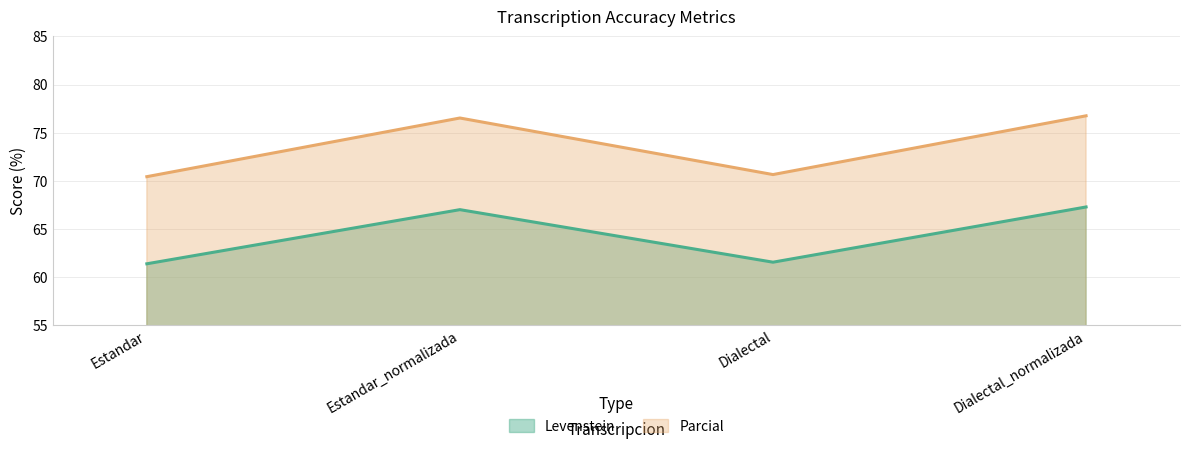

List the series in order of their peak value, lowest first.

Levenstein, Parcial